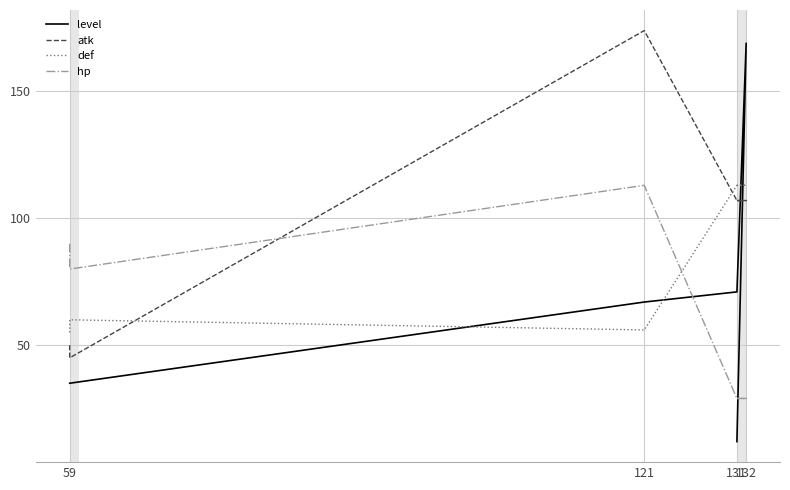

What is the difference between the maximum and second lowest values in the hp series?

84